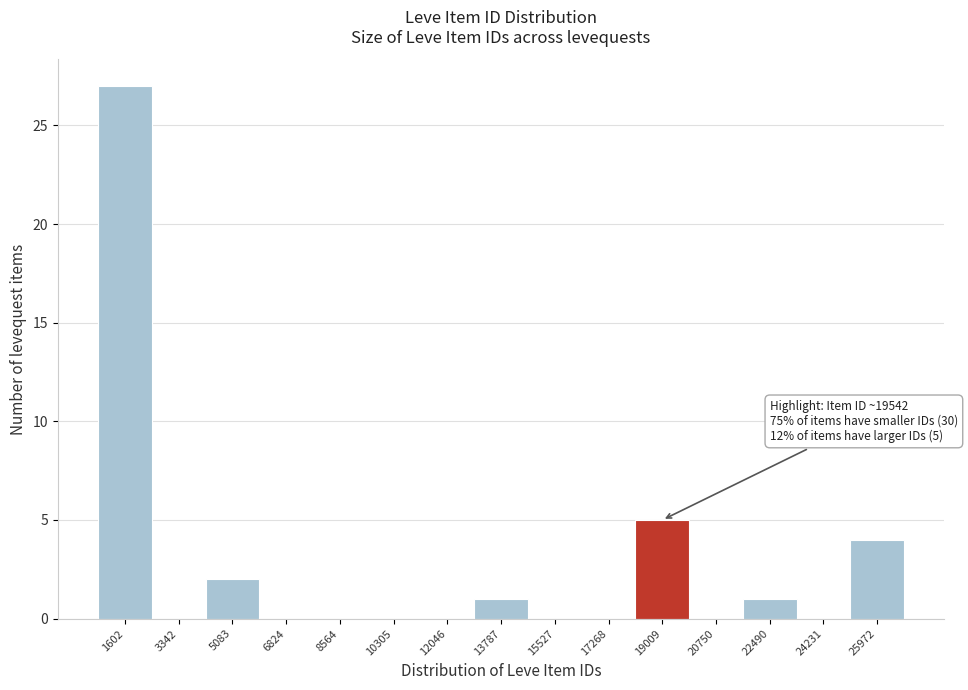

Reading left to right, extract all data points from this chart.

1602=27	3342=0	5083=2	6824=0	8564=0	10305=0	12046=0	13787=1	15527=0	17268=0	19009=5	20750=0	22490=1	24231=0	25972=4